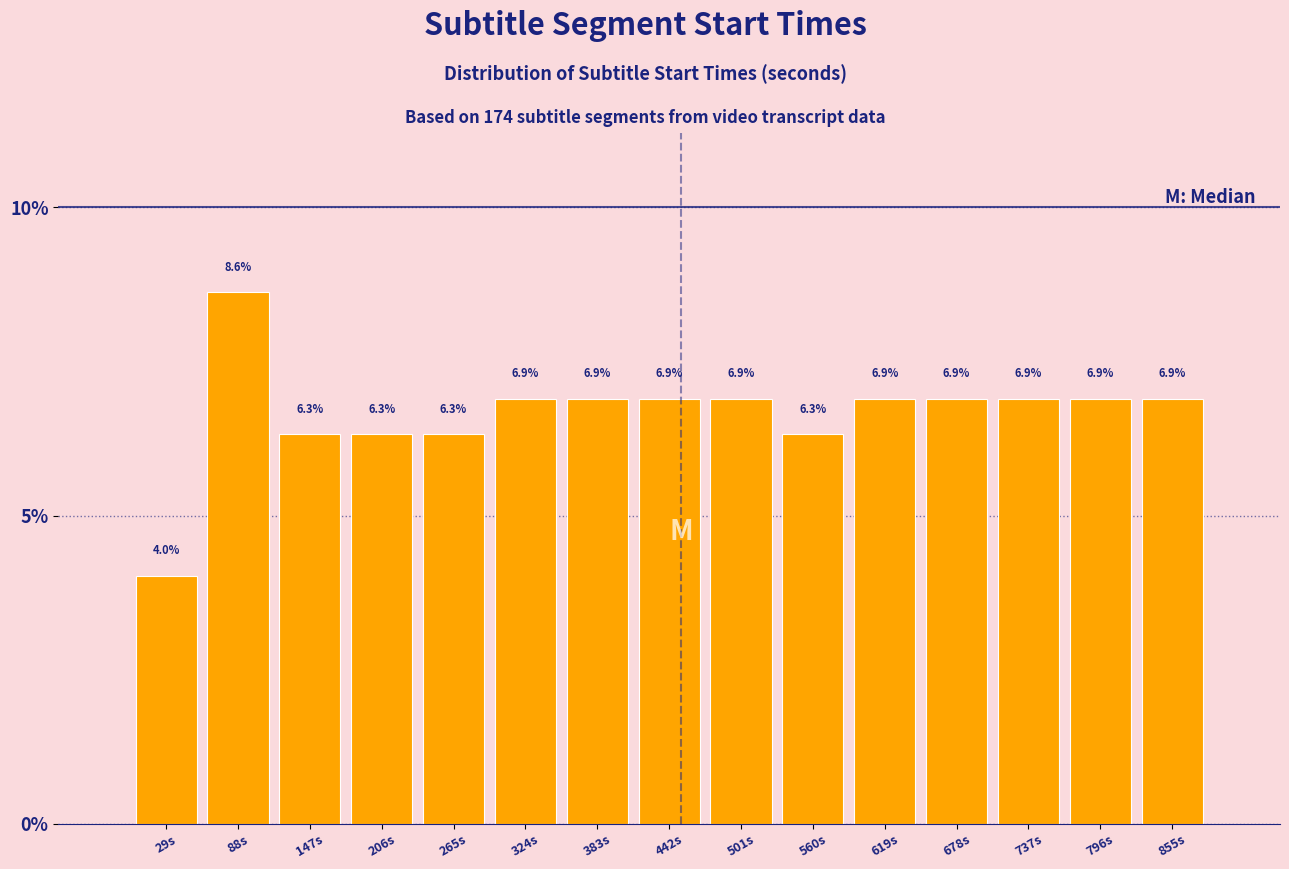

Reading left to right, list every bar in this chart as the range it spans on the x-axis followed by its height. The bar edges are not printed on the chart, so give them approximately, as read against the axis.

0 to 59: 4.0
59 to 118: 8.6
118 to 177: 6.3
177 to 236: 6.3
236 to 295: 6.3
295 to 354: 6.9
354 to 413: 6.9
413 to 472: 6.9
472 to 531: 6.9
531 to 590: 6.3
590 to 649: 6.9
649 to 708: 6.9
708 to 767: 6.9
767 to 826: 6.9
826 to 885: 6.9